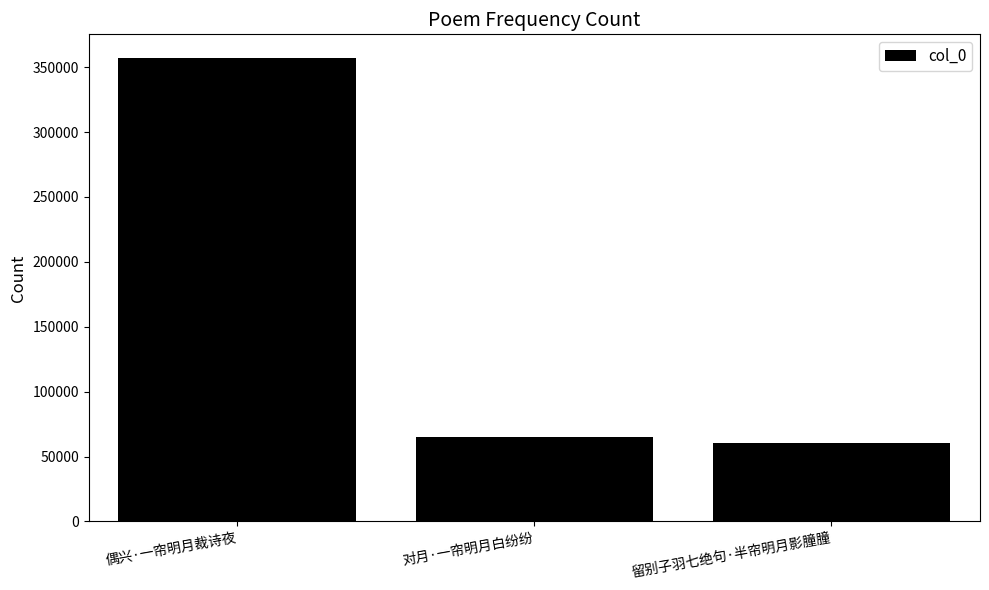

Rank the categories by value from lowest to highest.

留别子羽七绝句·半帘明月影朣朣, 对月·一帘明月白纷纷, 偶兴·一帘明月裁诗夜